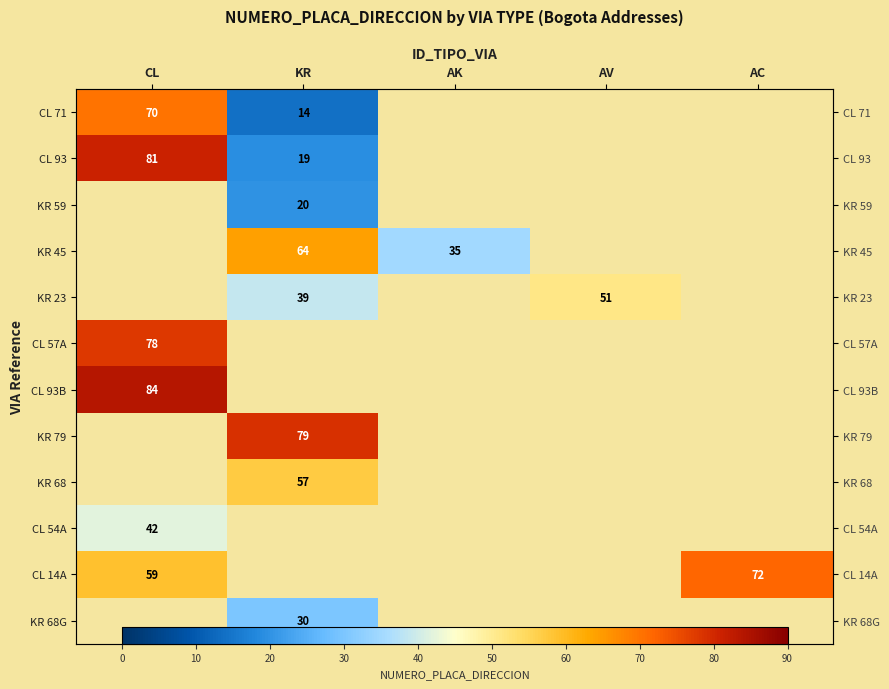

Which category has the lowest value across all series?

AK